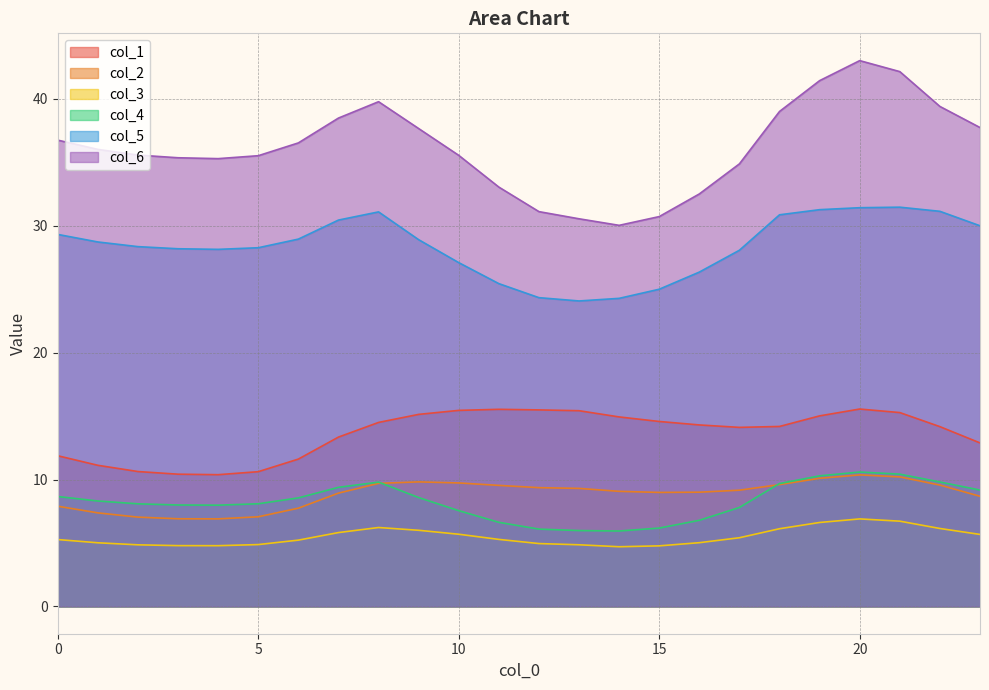

Which series has the largest range (max minus min)?

col_6